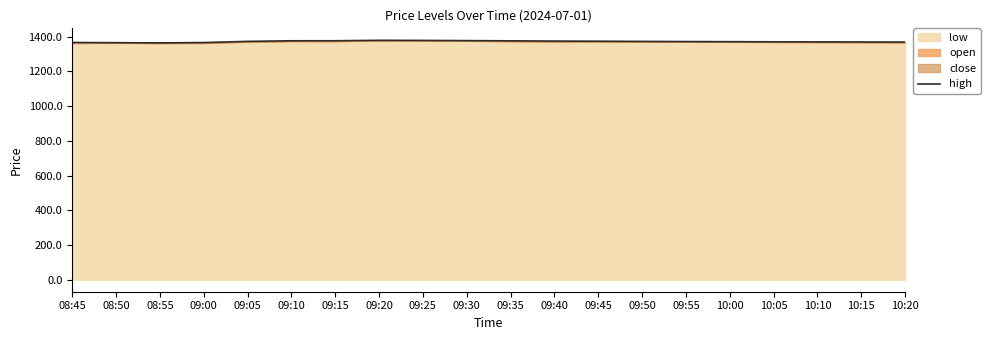

What is the change in value from 09:00 to 09:15?

+10.3